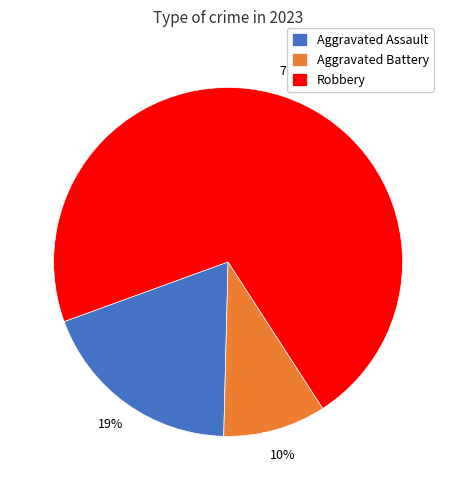

Count the number of slices in the pie.

3